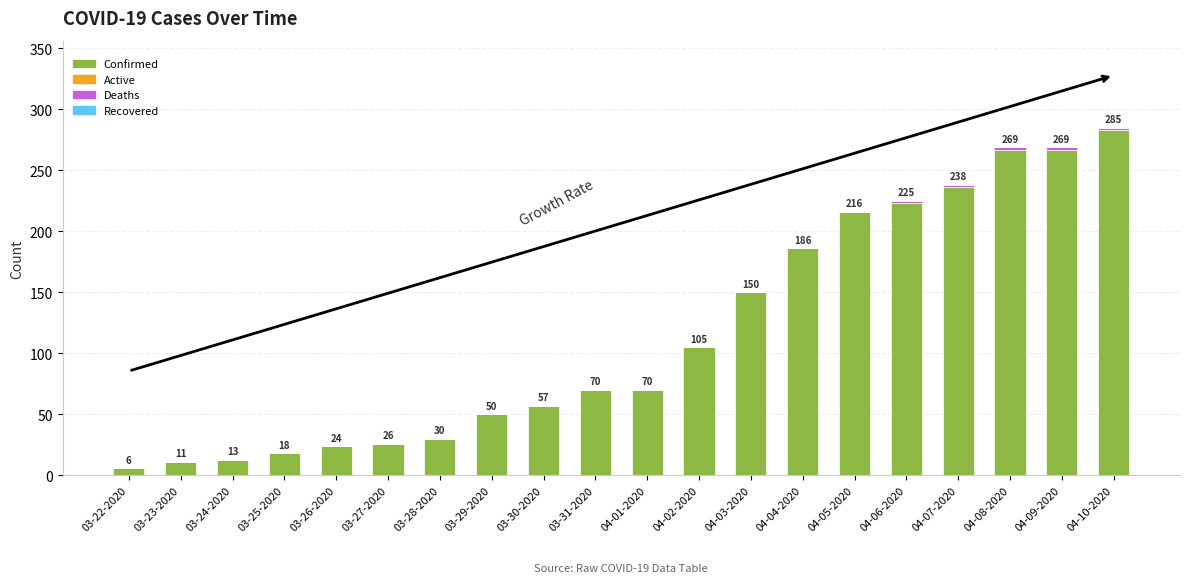

Are the bars horizontal?

No